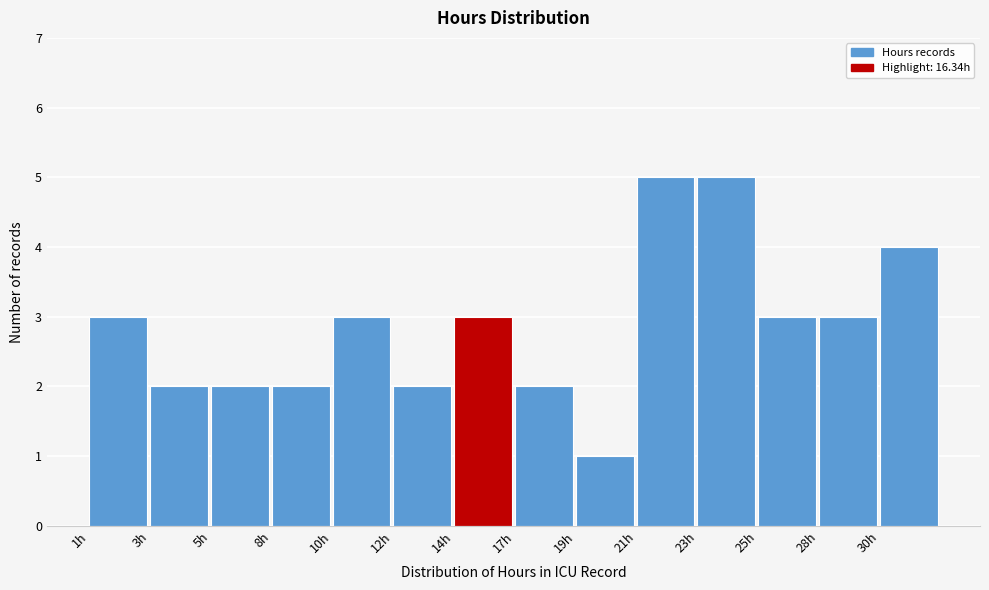

Reading right to left, transcribe all the data shown in this chart.

4	3	3	5	5	1	2	3	2	3	2	2	2	3